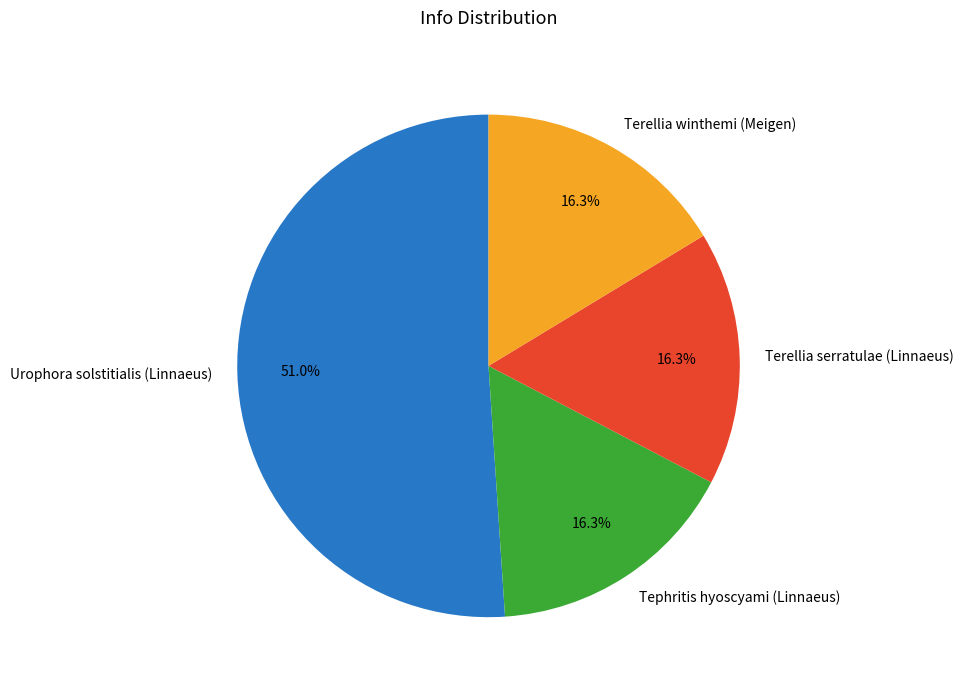

Does Tephritis hyoscyami (Linnaeus) represent more than half of the total?

No